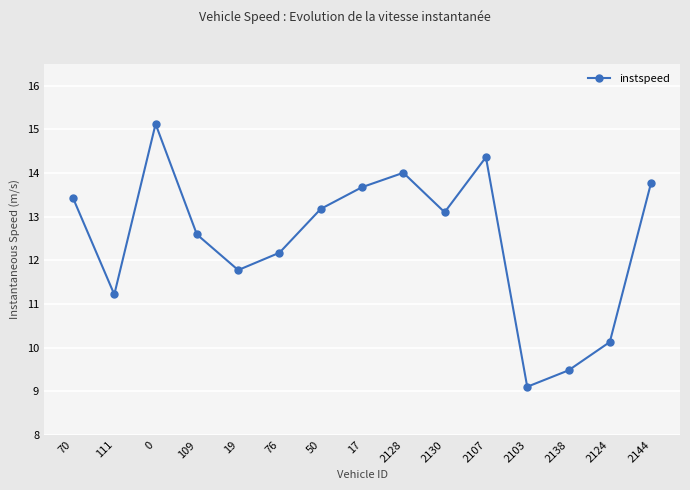

Rank the categories by value from lowest to highest.

2103, 2138, 2124, 111, 19, 76, 109, 2130, 50, 70, 17, 2144, 2128, 2107, 0